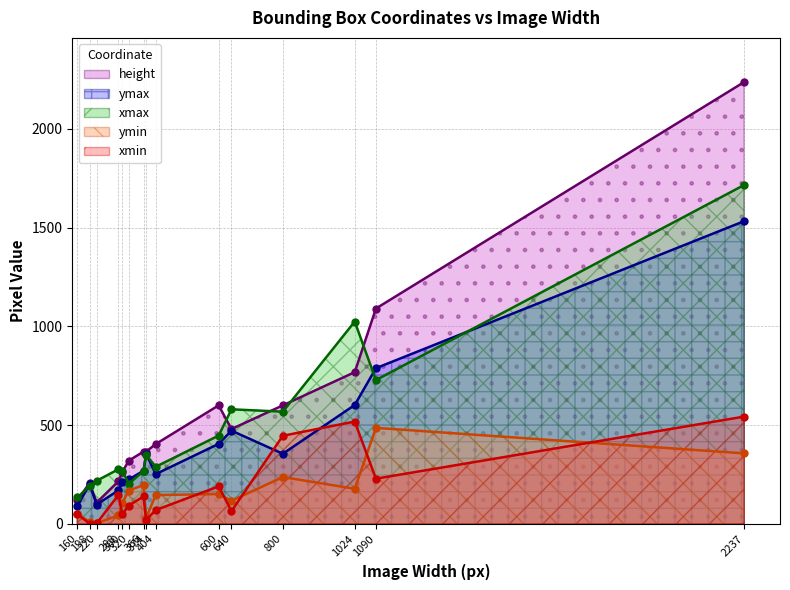

Reading right to left, extract all data points from this chart.

xmin: 543	229	518	446	65	190	70	22	139	93	49	147	3	2	48
ymin: 357	486	178	237	117	151	146	30	197	169	107	43	4	9	52
xmax: 1715	728	1024	568	580	447	289	350	268	203	269	277	218	192	134
ymax: 1532	788	602	355	472	405	252	355	269	225	212	170	98	200	92
height: 2236	1090	768	600	480	600	404	366	366	320	263	216	108	207	120